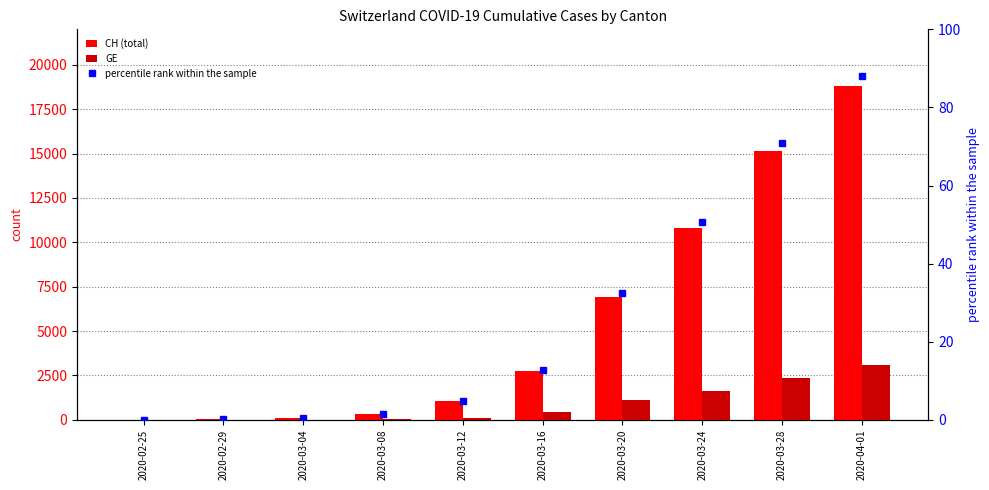

What is the spread (max minus min) of values at 2020-04-01?

18741.9